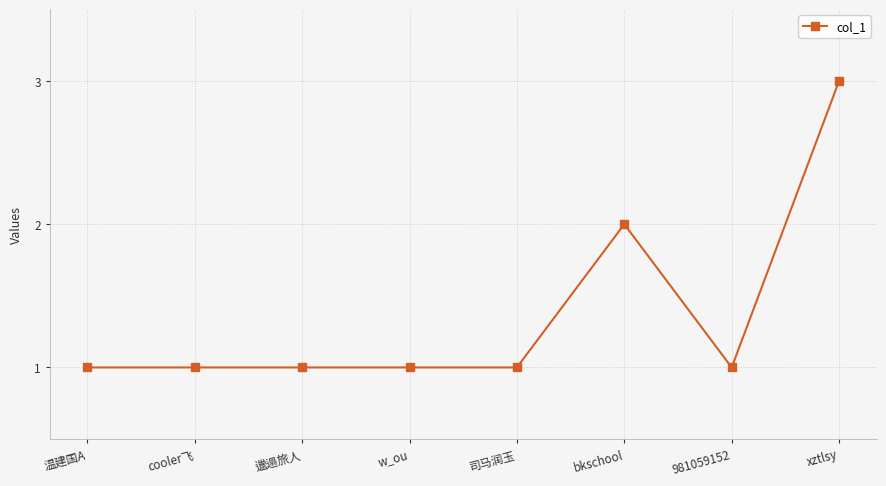

What is the difference between the maximum and second lowest values?

2